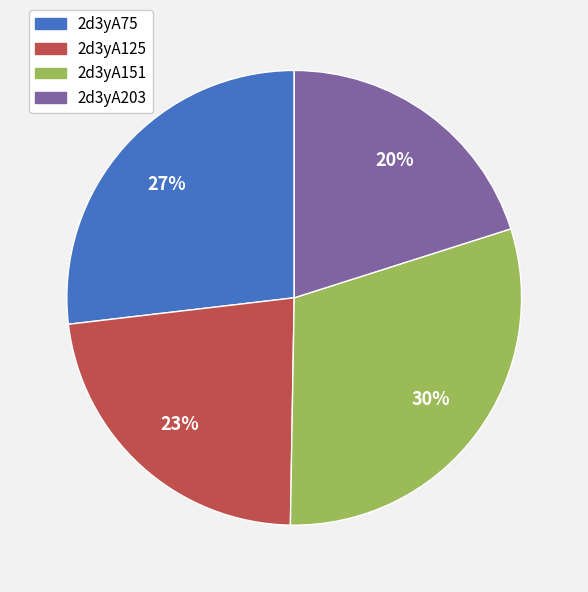

The 2d3yA151 slice represents 30% of the pie. True or false?

True